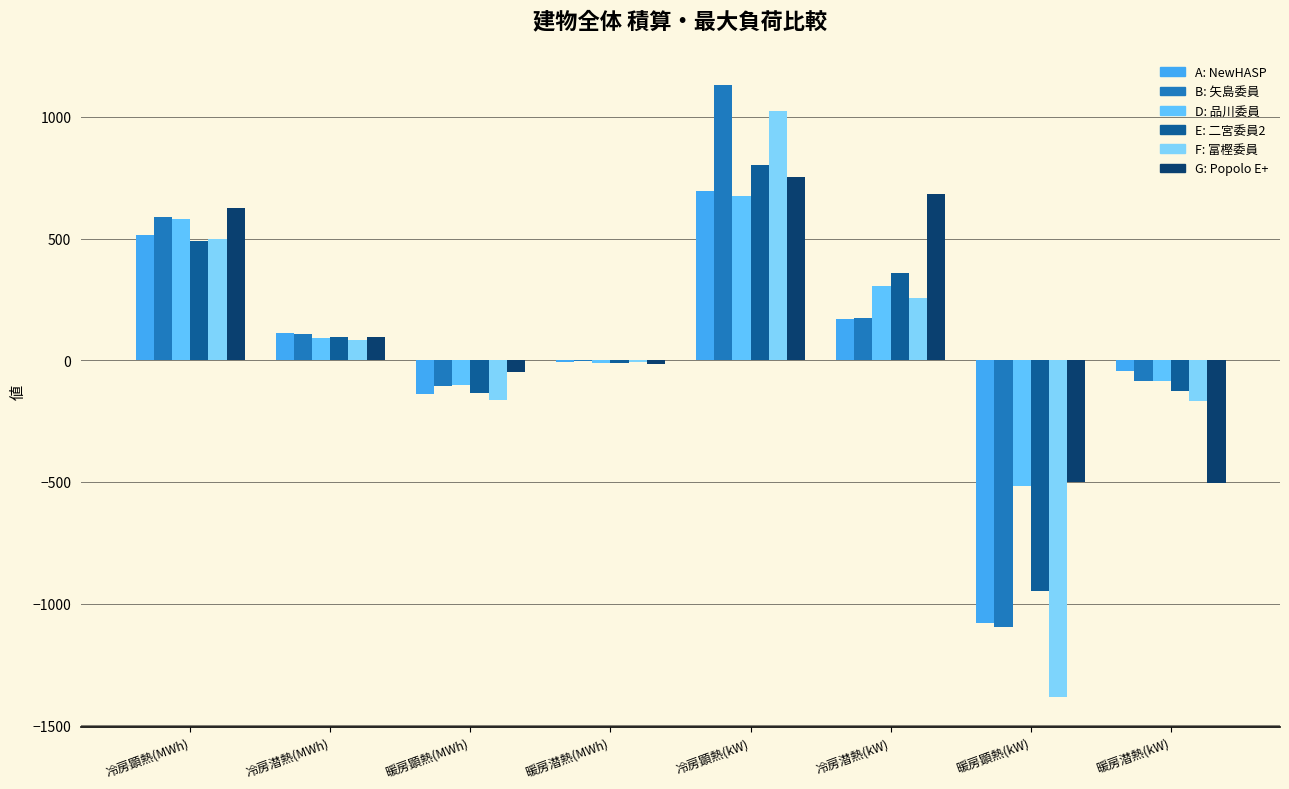

How many groups of bars are there?

8